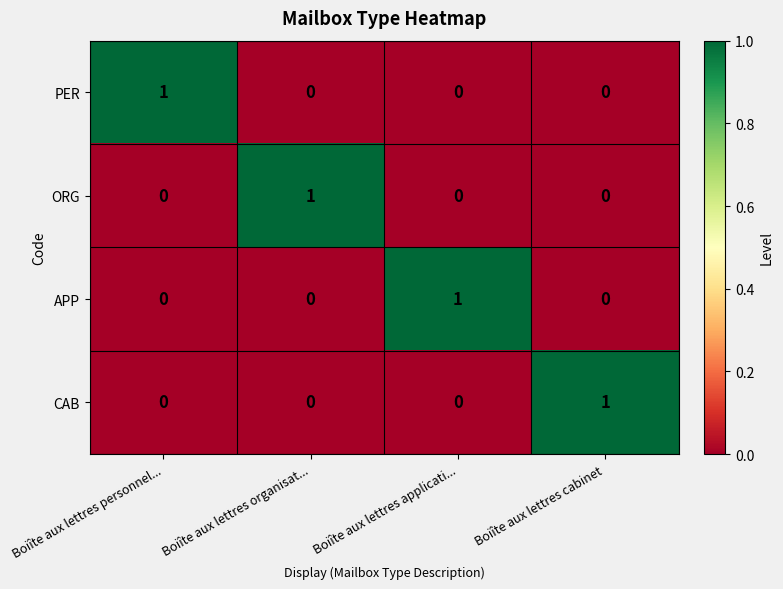

Which category has the highest value in the APP series?

Boiîte aux lettres applicati...